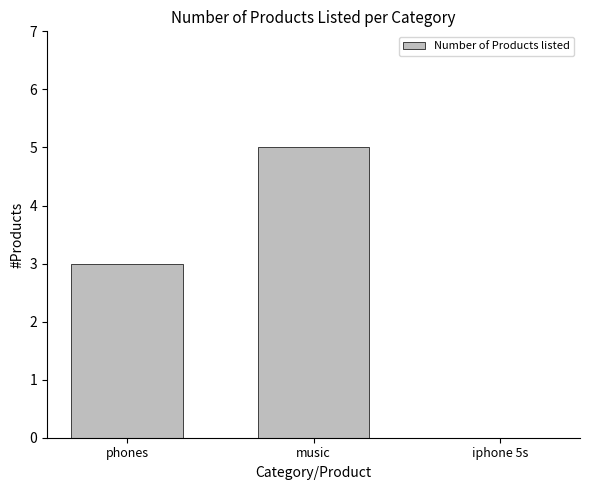

What is the sum of all values?

8